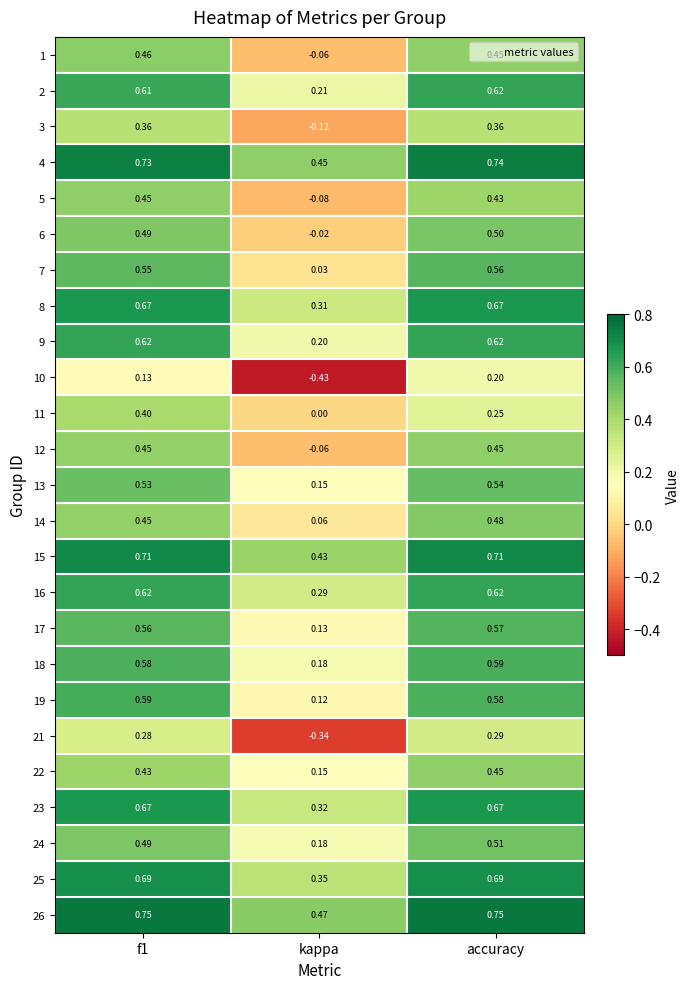

Which category has the highest value in the 2 series?

accuracy